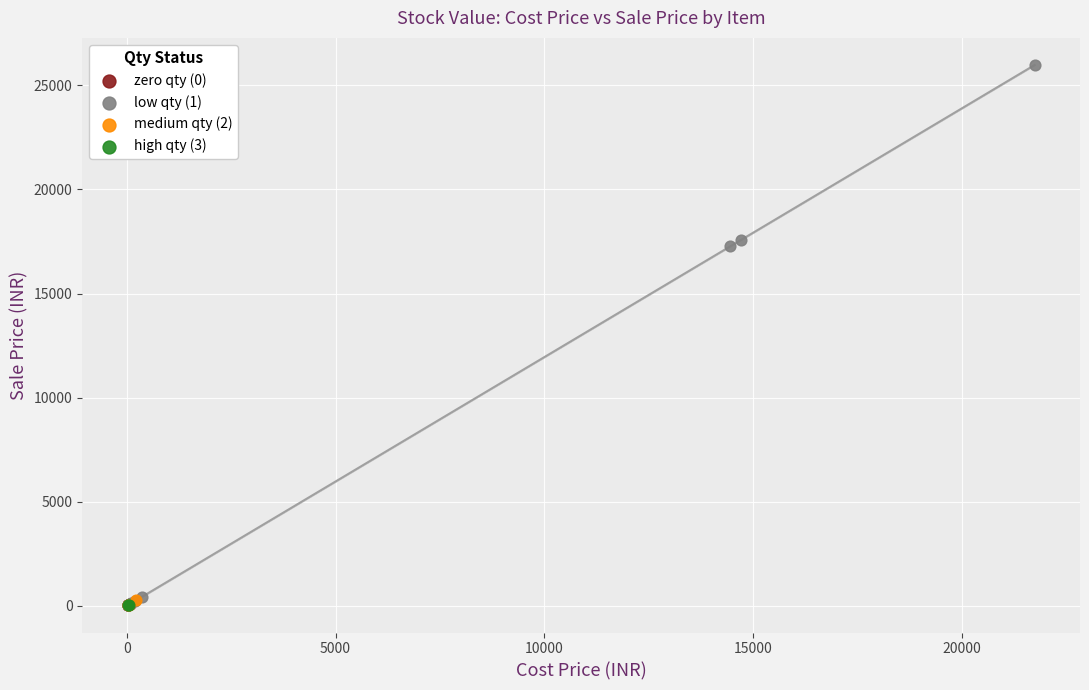

What are all the series names shown in the legend?

zero qty (0), low qty (1), medium qty (2), high qty (3)